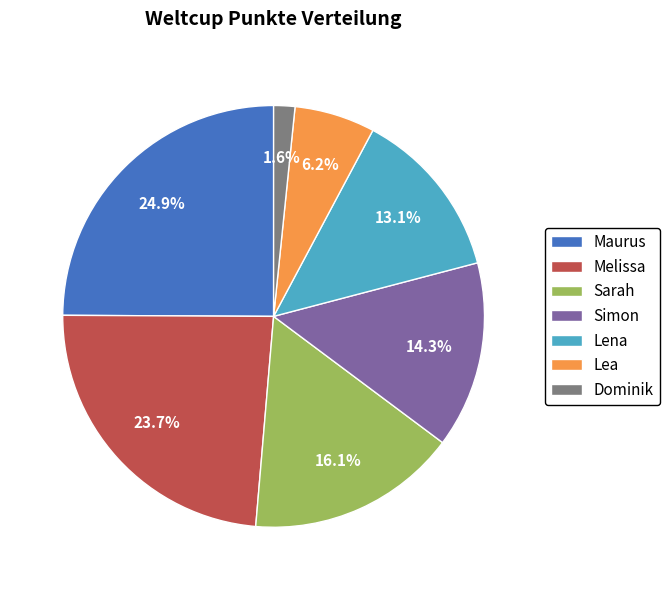

The Lena slice represents 13% of the pie. True or false?

True